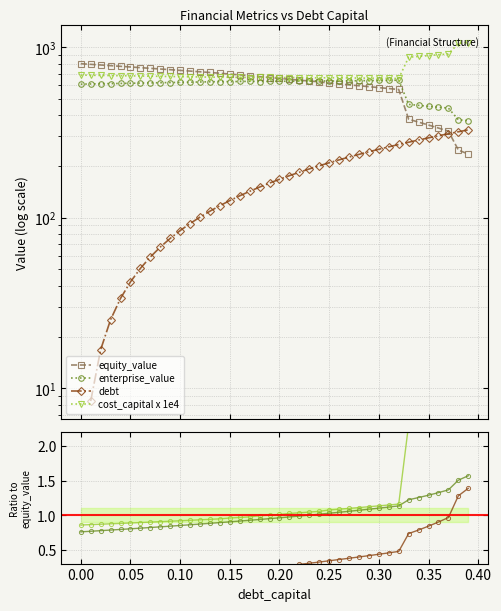

True or false: enterprise_value has more than 0 interior local peaks.

True